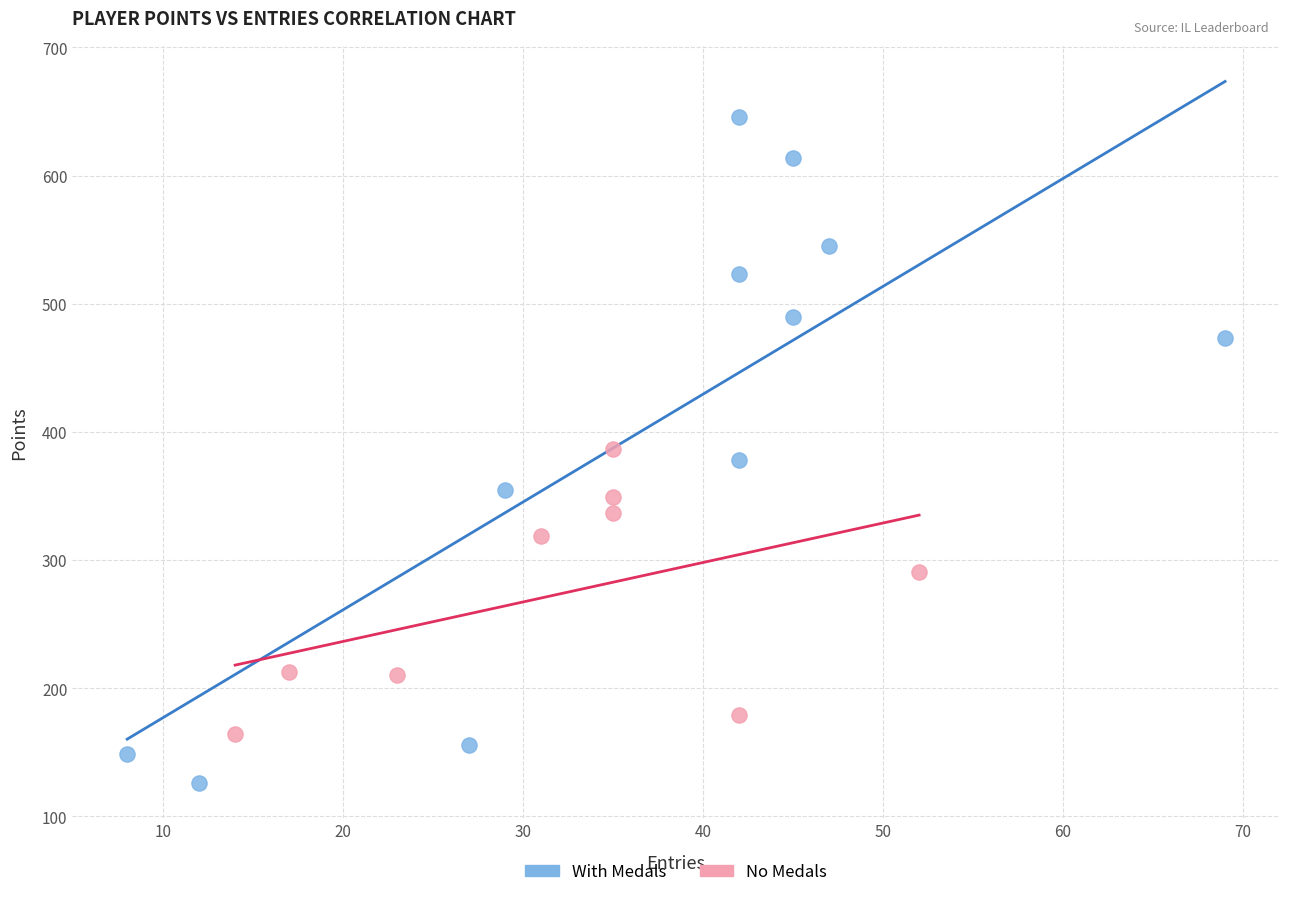

What are all the series names shown in the legend?

With Medals, No Medals